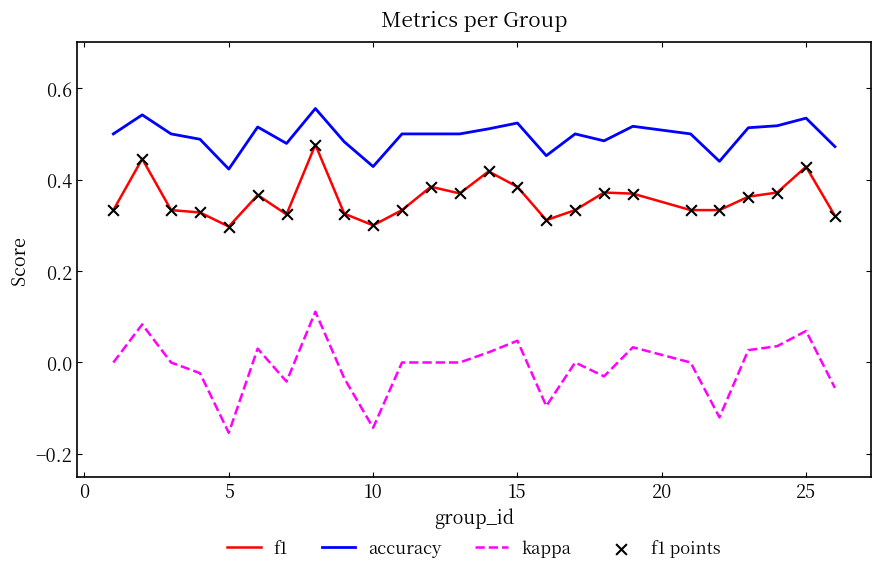

Rank the series by their maximum value, from highest to lowest.

accuracy, f1, kappa